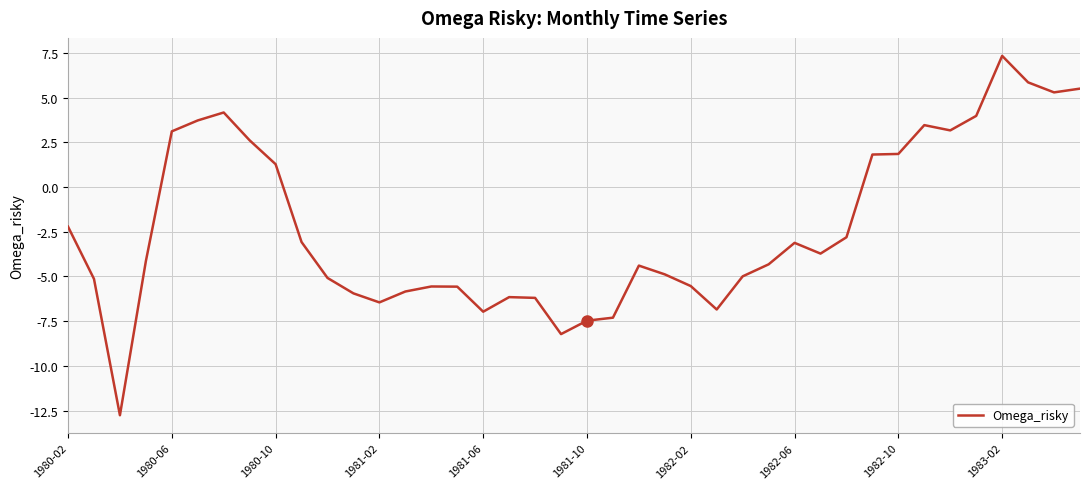

Does the chart have visible grid lines?

Yes